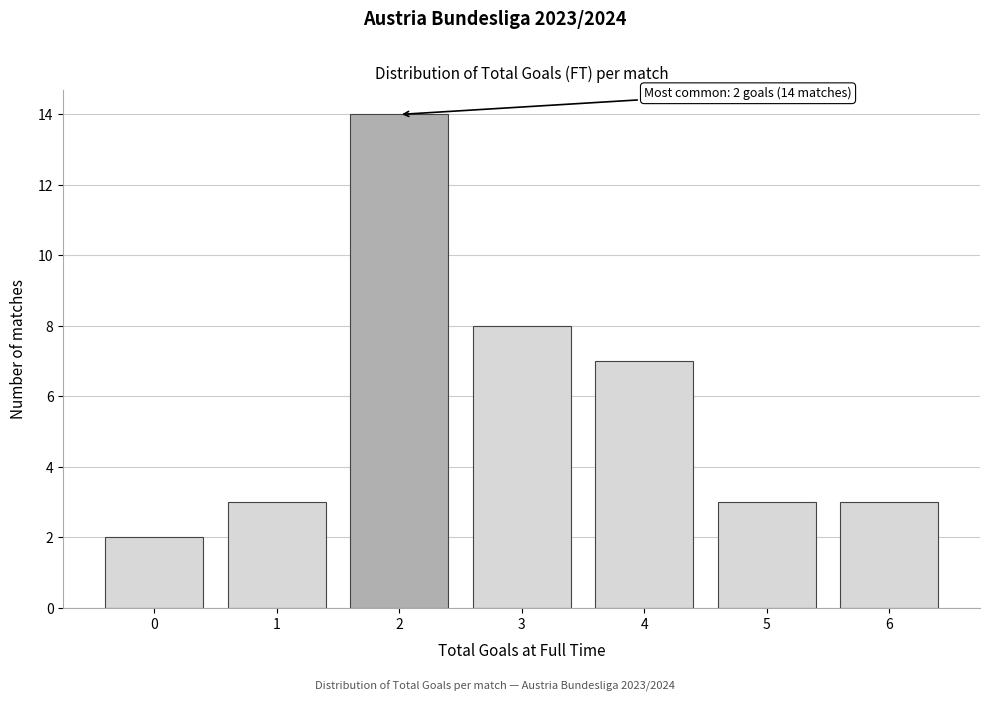

Which range on the x-axis has the tallest bar?

1.5 to 2.5